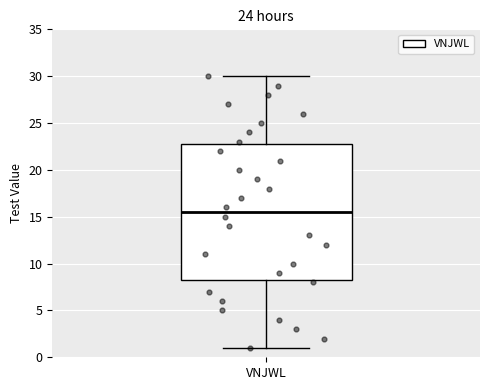

Read this box plot against the y-axis: the position of the median line, the range covered by the box, and the ends of both whiskers. The values are not printed on the chart, so give them approximately, as read against the axis.

median 15.5, box 8.5 to 23.0, whiskers 1.0 to 30.0